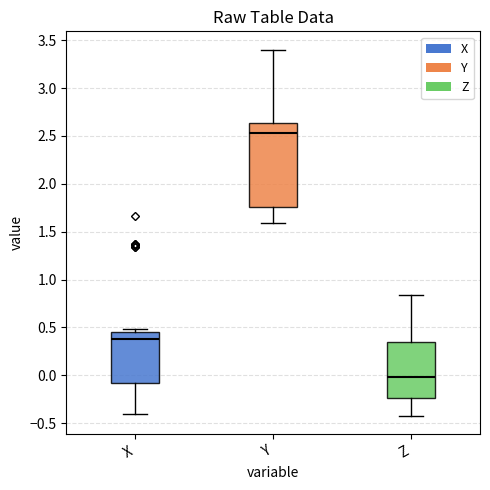

Which box has the lowest median line?

Z